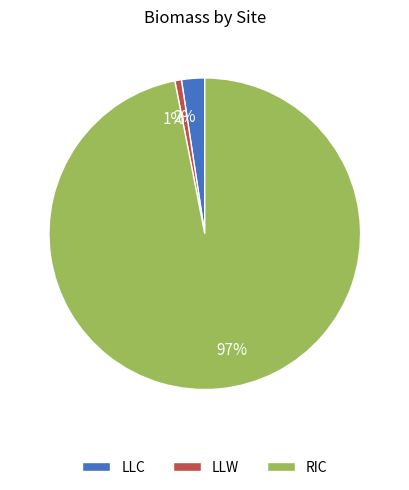

To the nearest percent, what is the difference between the largest and smallest slice percentages?

96%